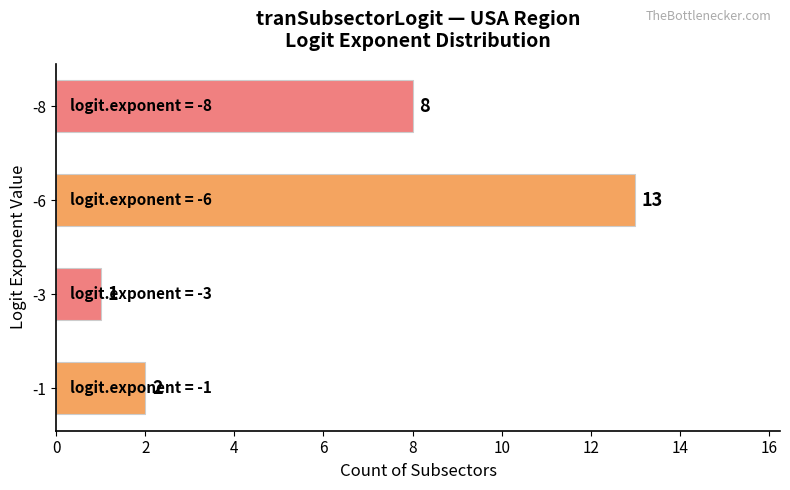

What is the change in value from -1 to -6?

+11